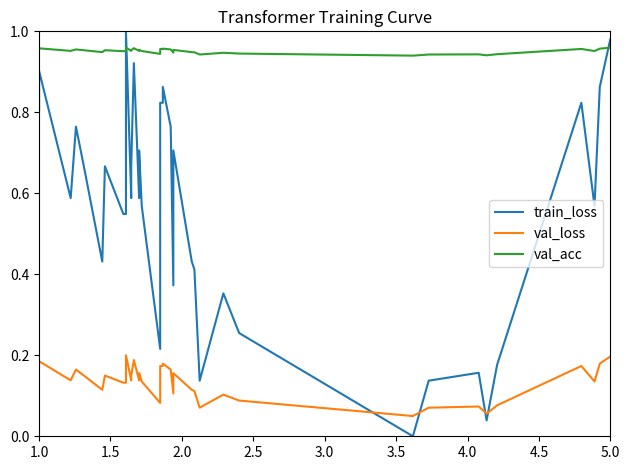

Which series has the largest range (max minus min)?

train_loss